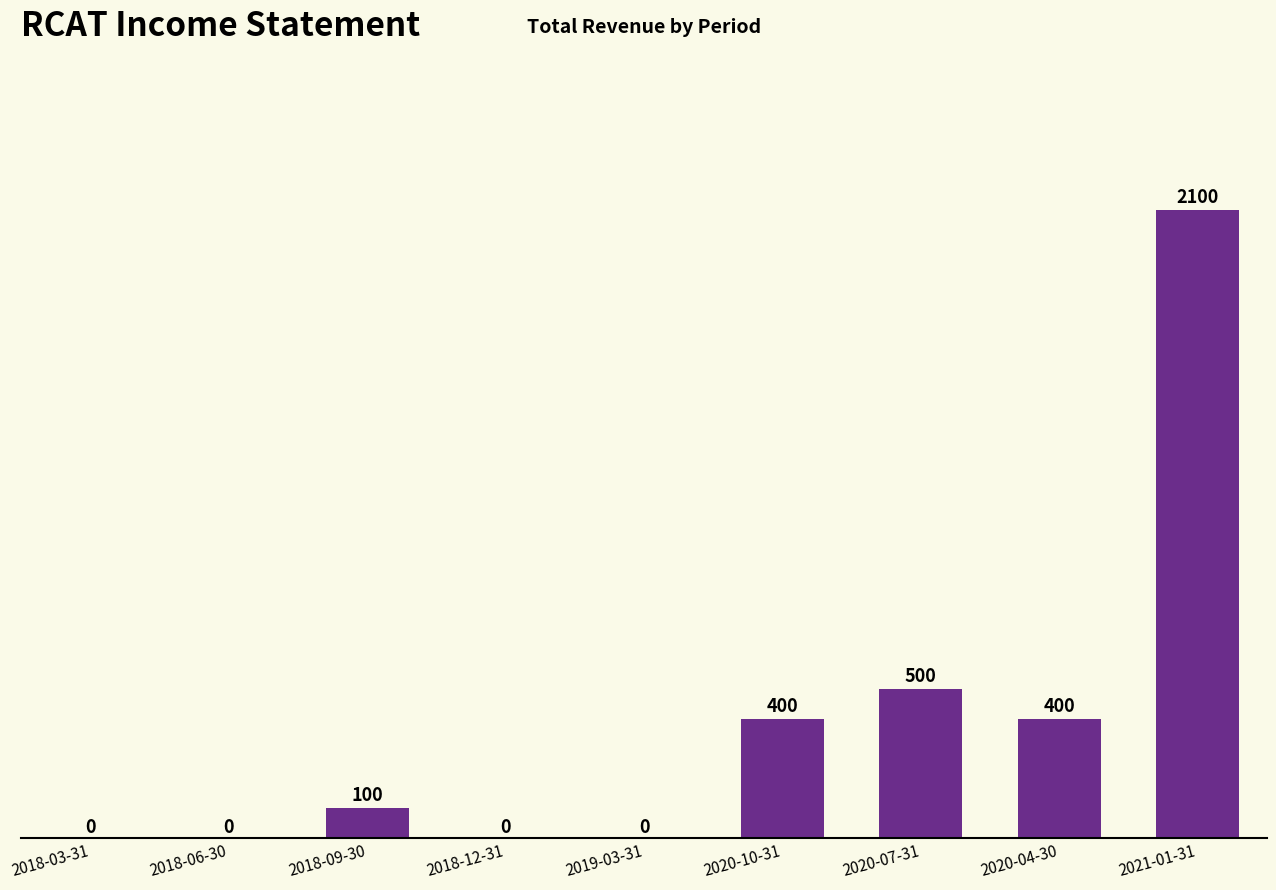

What is the sum of all values?

3500